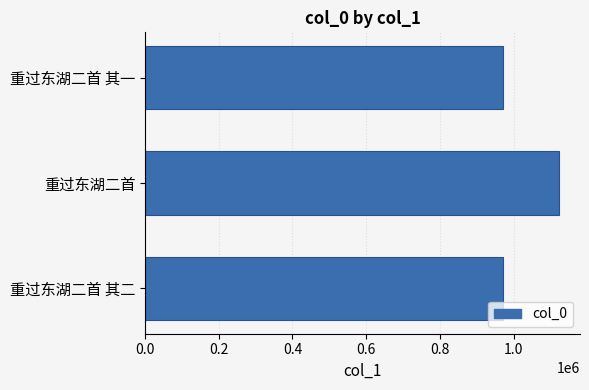

How many categories are shown in the chart?

3